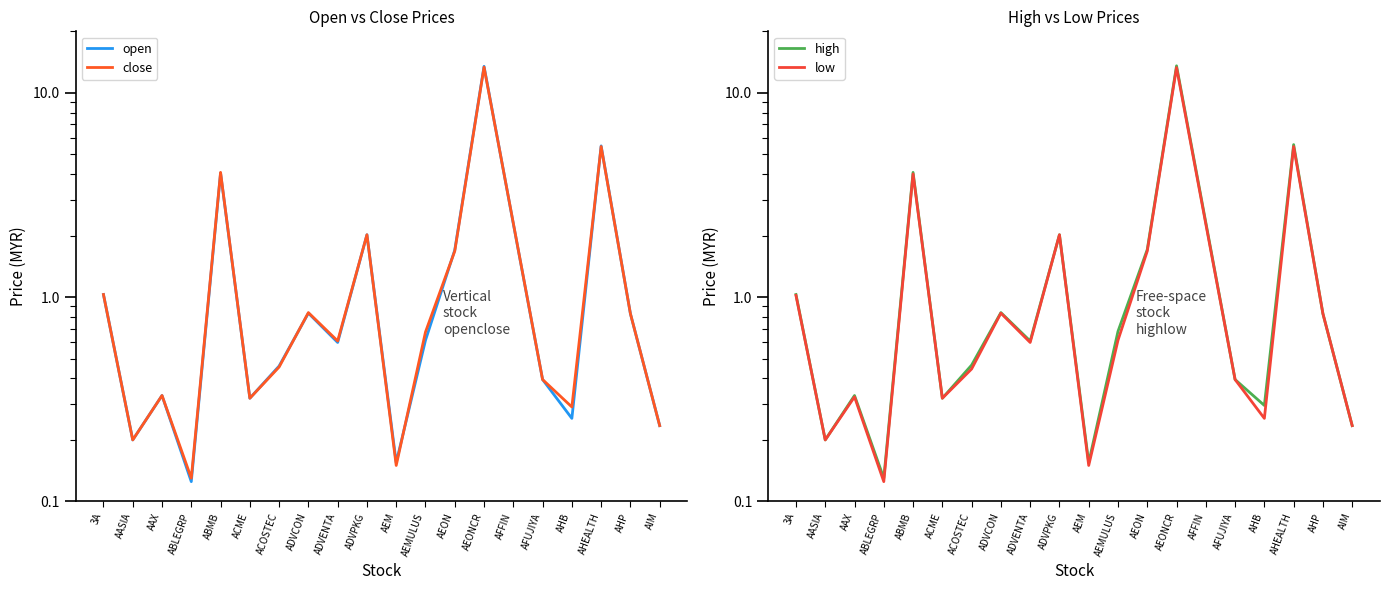

True or false: high and close cross at least once.

False